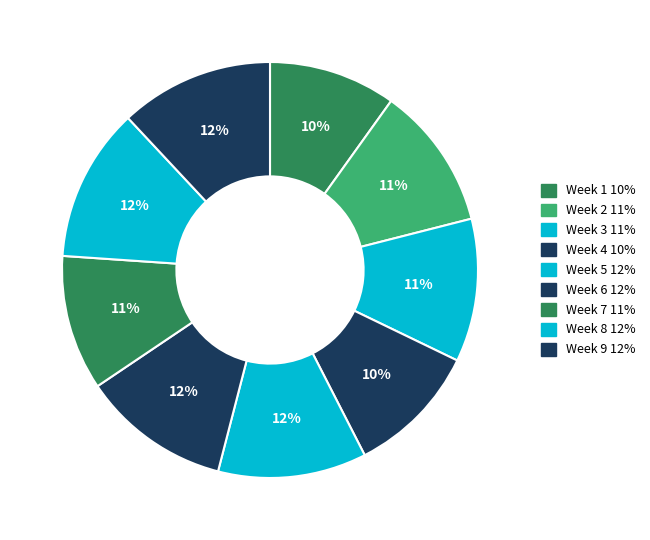

Between Week 9 and Week 2, which is larger?

Week 9